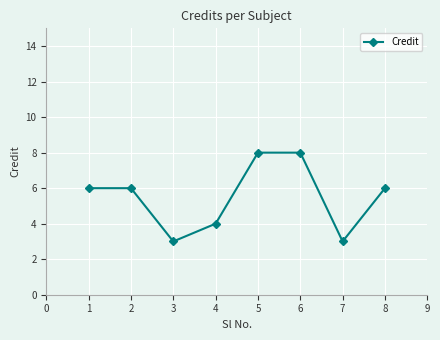

What is the value of the 1st point from the left?

6